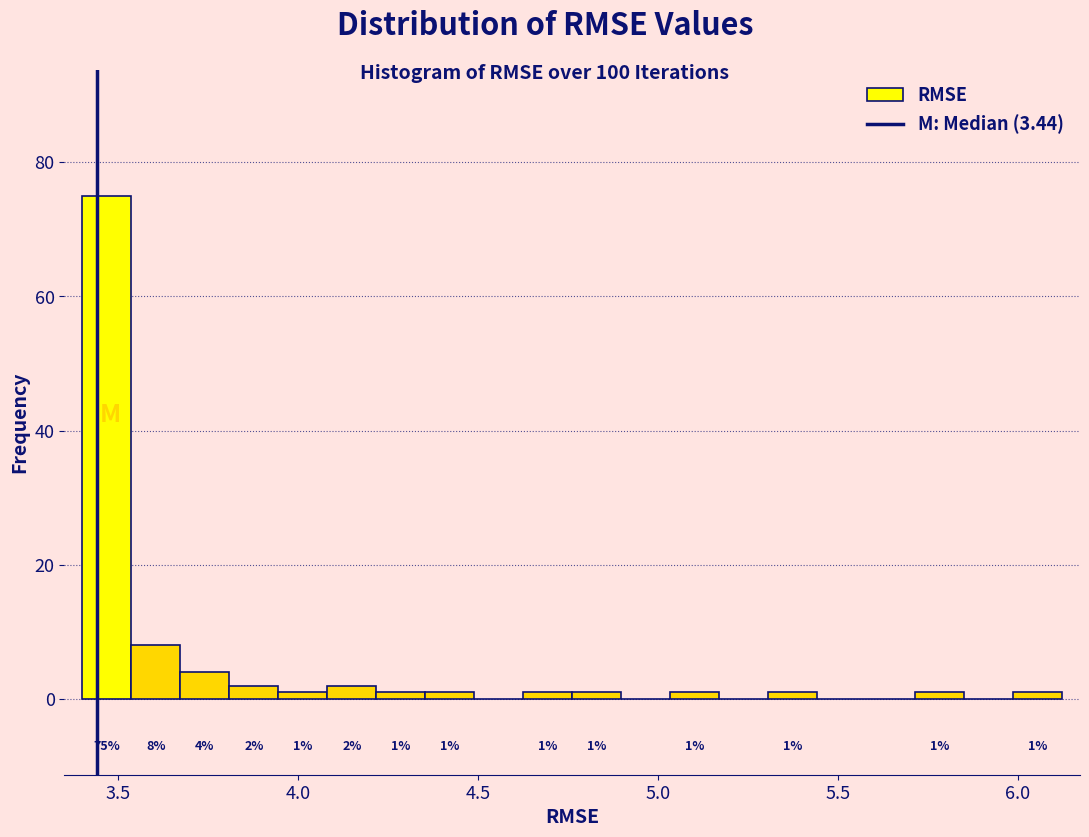

Around what value on the x-axis is the tallest bar? Give the approximate position of its centre, as read against the axis.

3.45